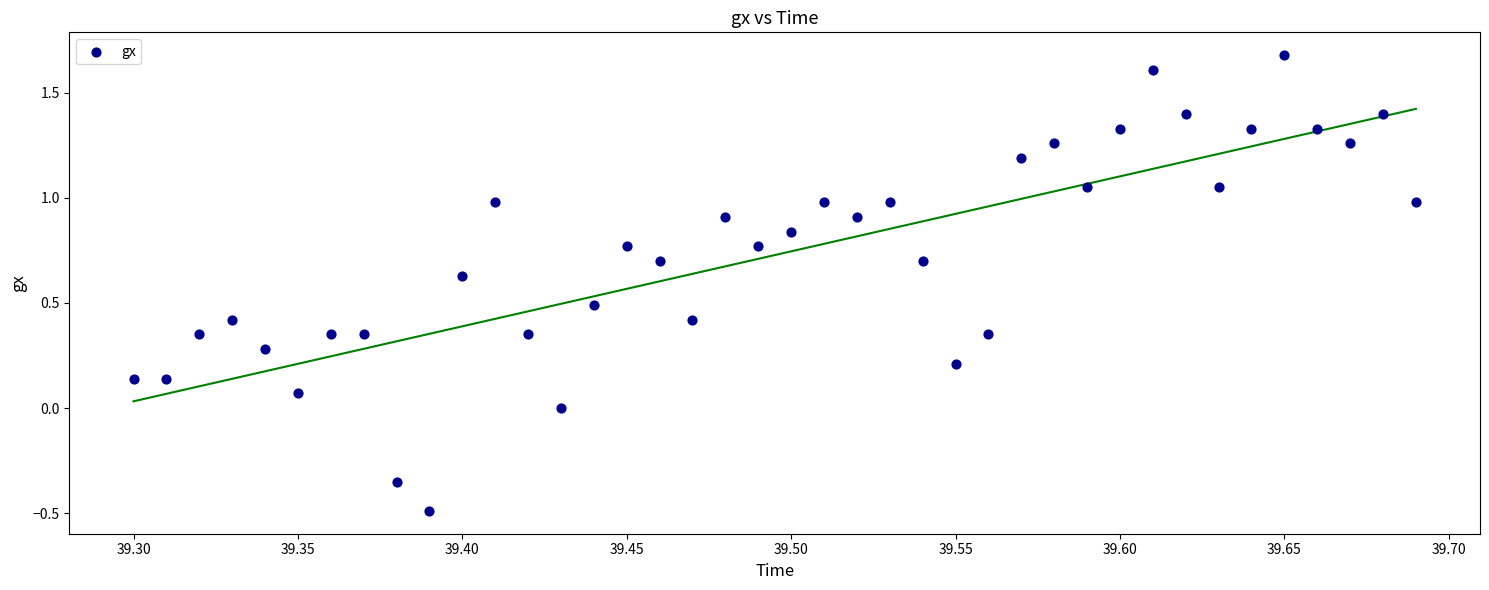

What is the range of Y values (max minus min)?

2.2